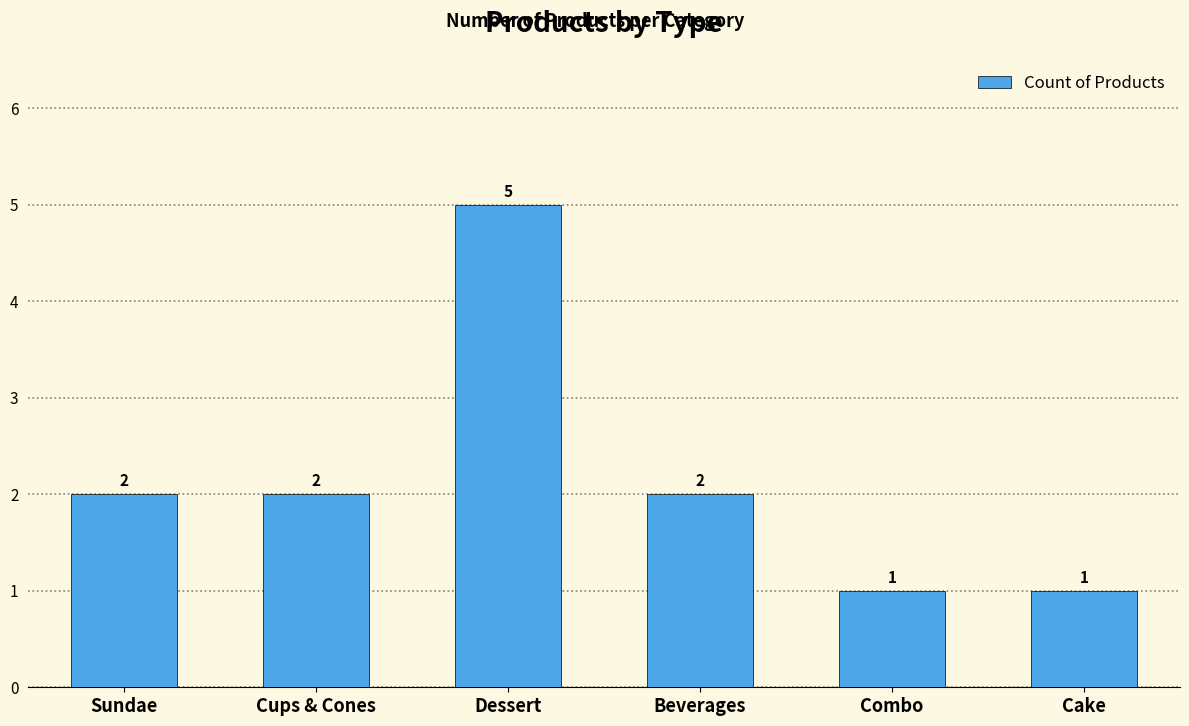

Which category has the highest value across all series?

Dessert